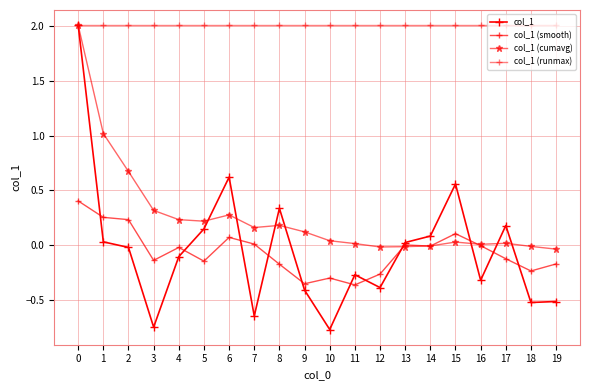

List the labels in order of col_1 (smooth) value, largest first.

0, 1, 2, 15, 6, 7, 13, 16, 14, 4, 17, 3, 5, 19, 8, 18, 12, 10, 9, 11